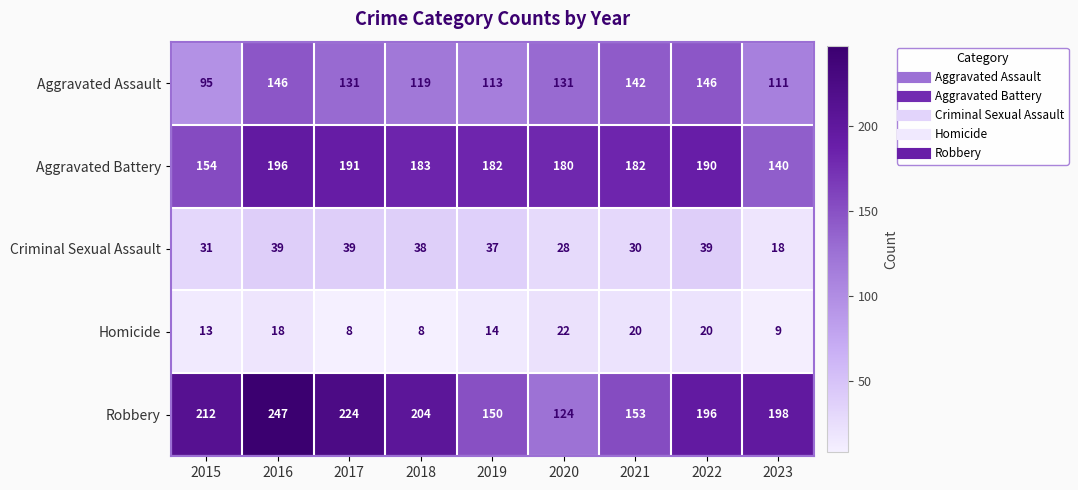

The value of Robbery at 2022 is 310. True or false?

False